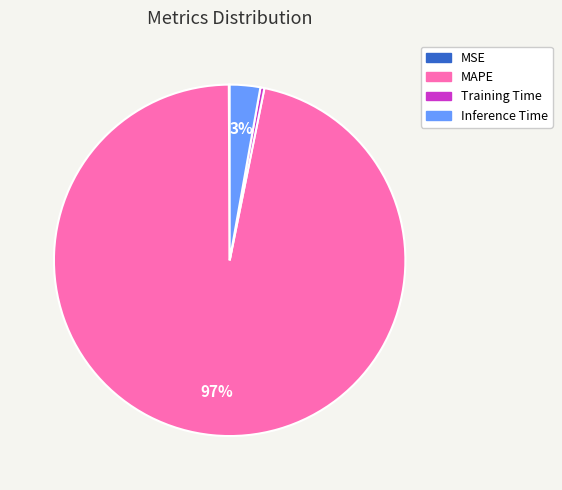

What is the largest slice in the pie chart?

MAPE